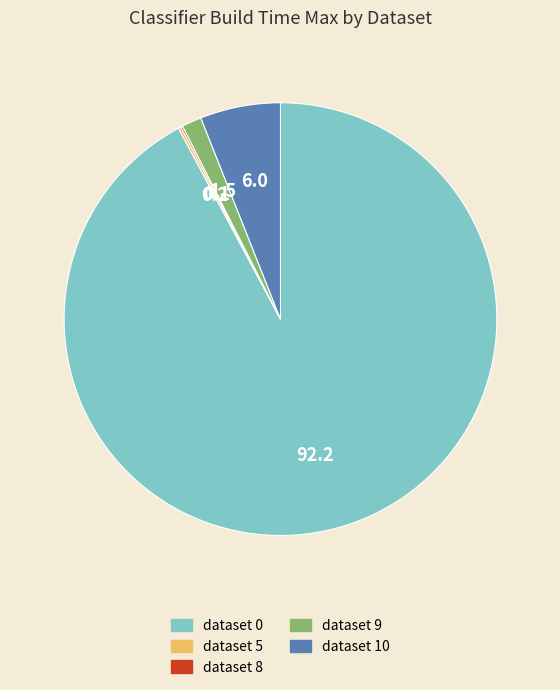

Combined, do dataset 10 and dataset 0 account for over 50%?

Yes